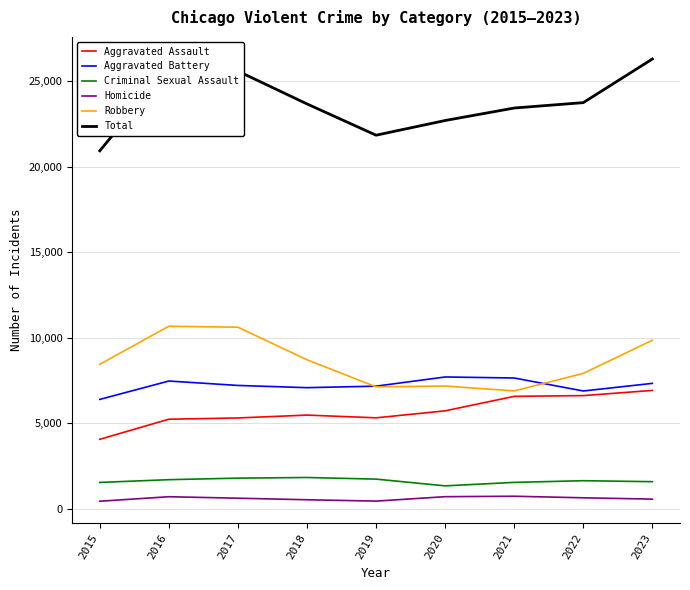

What is the average value of the Total series?

23776